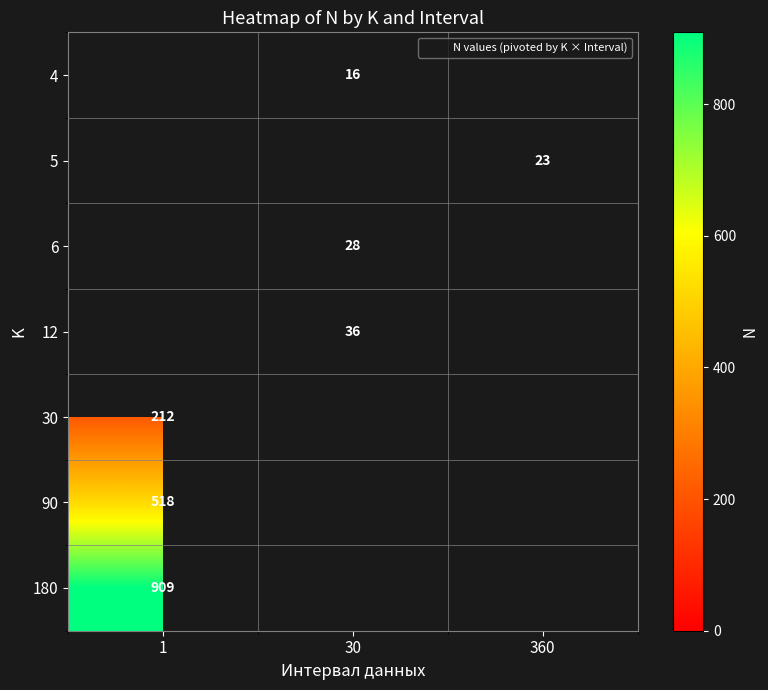

The 12 series shows 36.0 at 30. True or false?

True